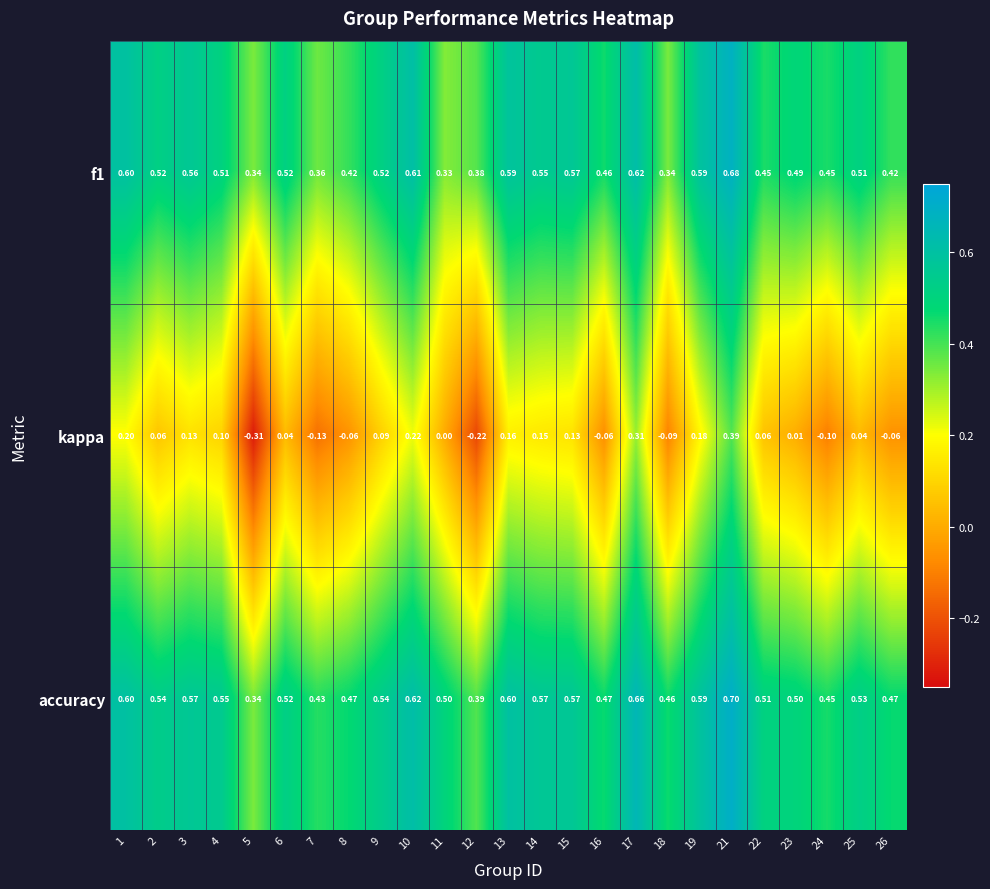

What is the difference between the highest and lowest values at 16?

0.5